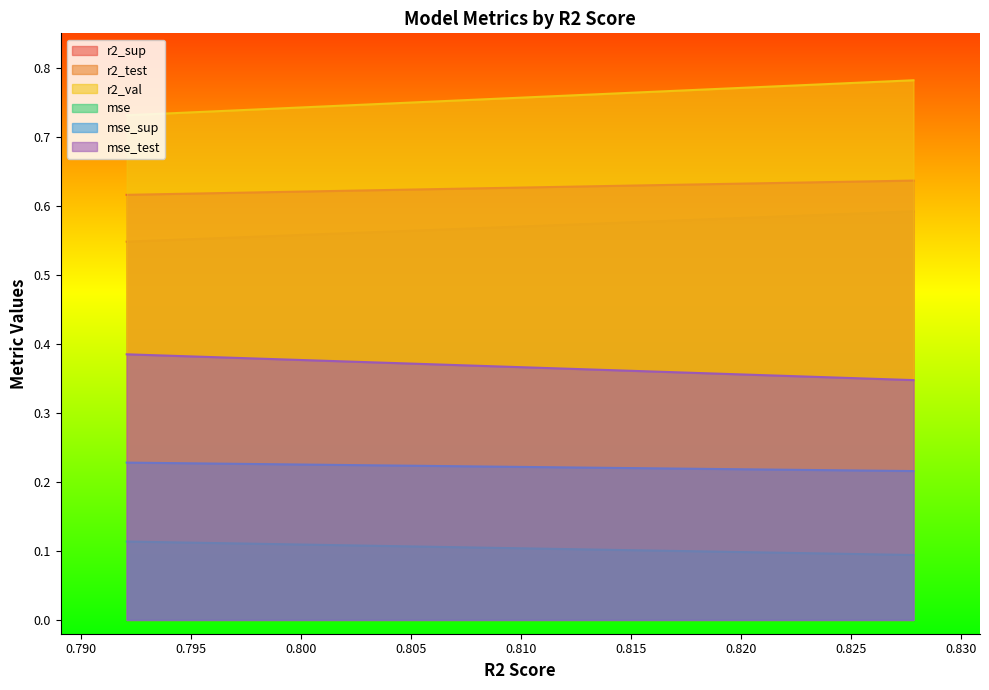

True or false: mse_test and r2_sup intersect in this chart.

False